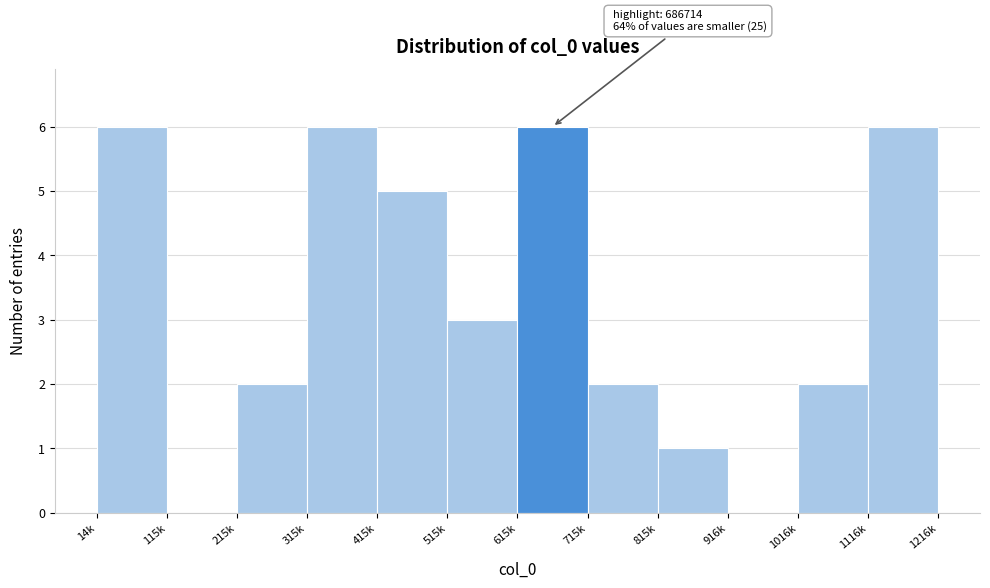

Reading left to right, transcribe all the data shown in this chart.

14k=6	115k=0	215k=2	315k=6	415k=5	515k=3	615k=6	715k=2	815k=1	916k=0	1016k=2	1116k=6